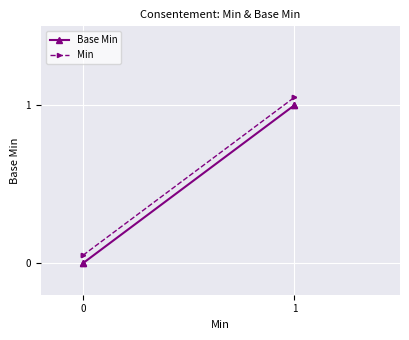

What are all the series names shown in the legend?

Base Min, Min